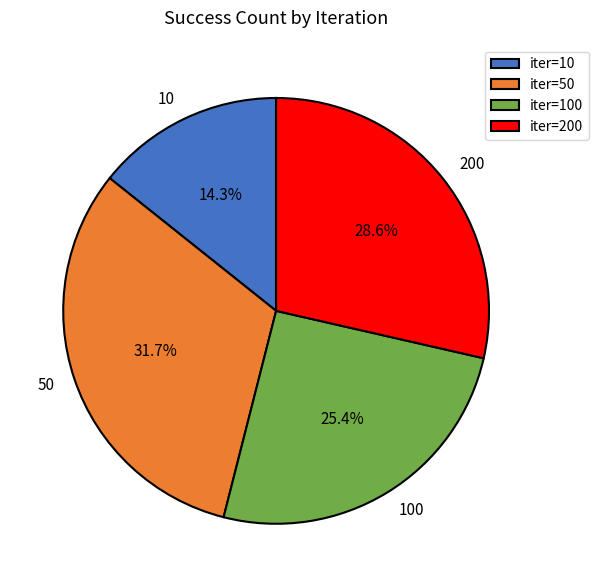

Between 10 and 200, which is larger?

200